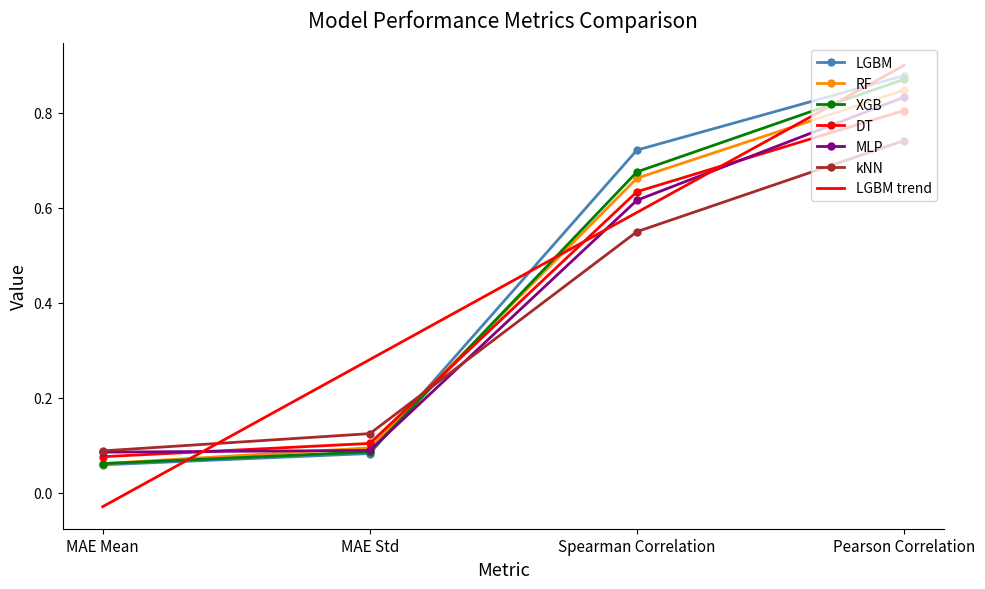

True or false: XGB has more than 2 points higher than both neighbors.

False